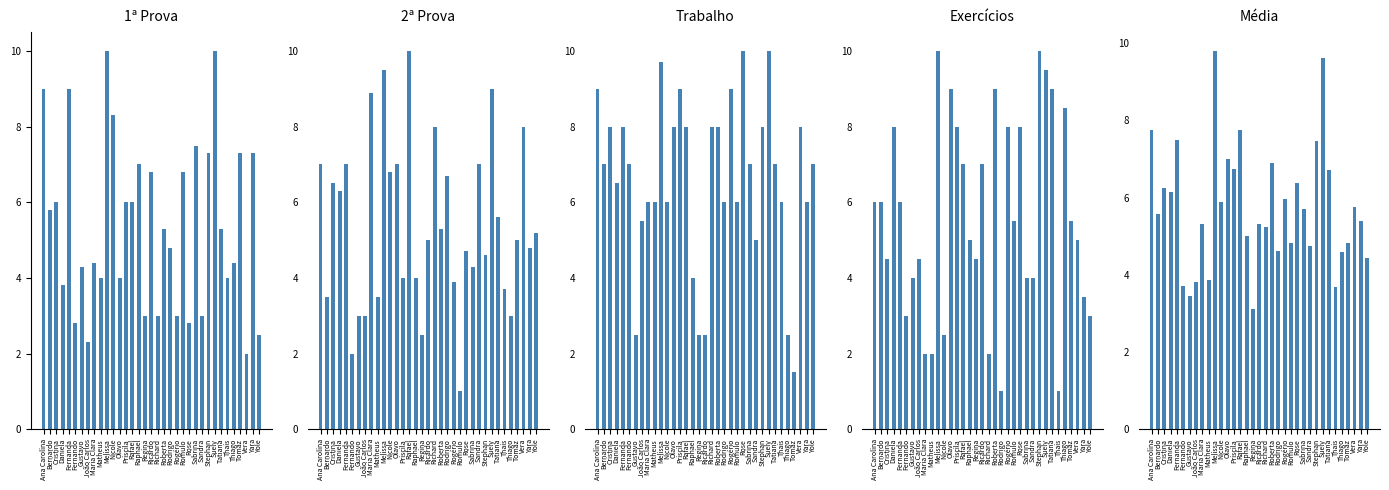

At which label does 1ª Prova reach its peak?

Melissa